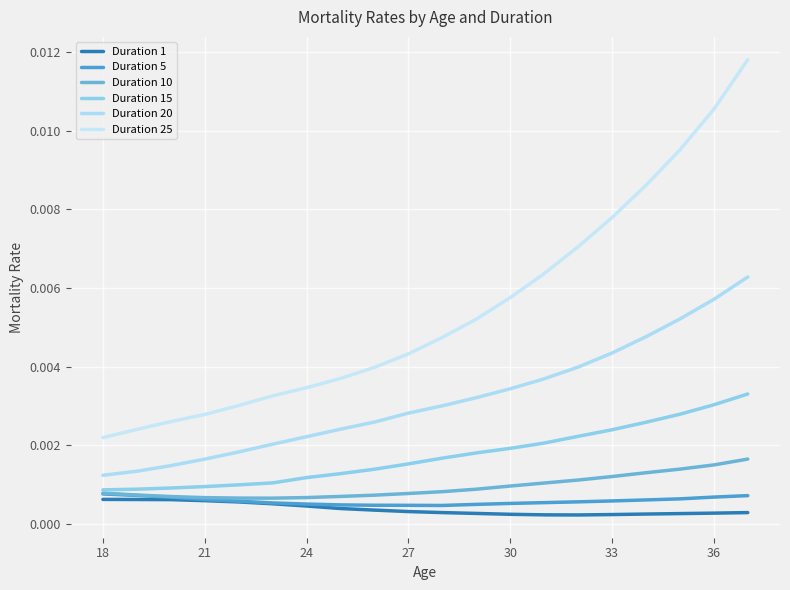

Is this an area chart (filled region under the line)?

No